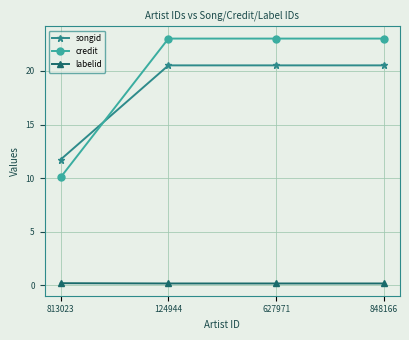

What is the sum of all labelid values?

0.8